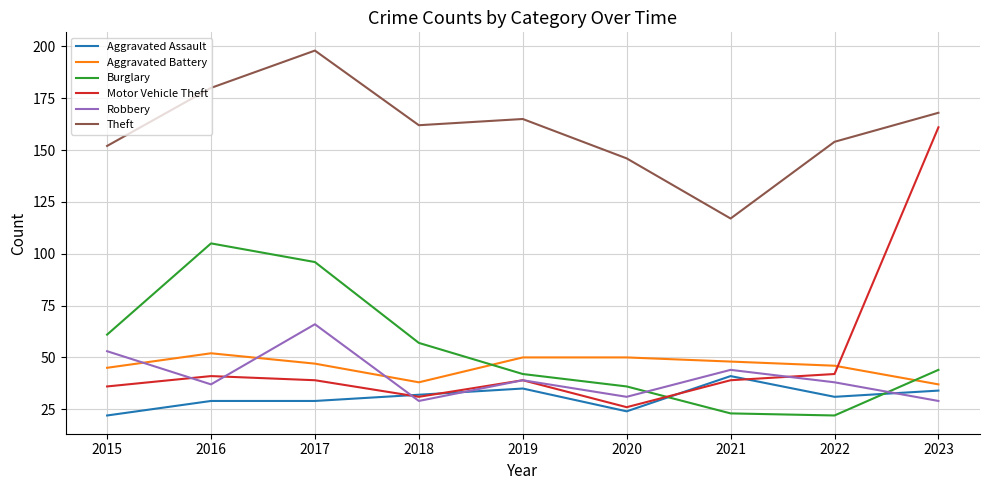

What is the sum of the Aggravated Assault values at 2022 and 2021?

72